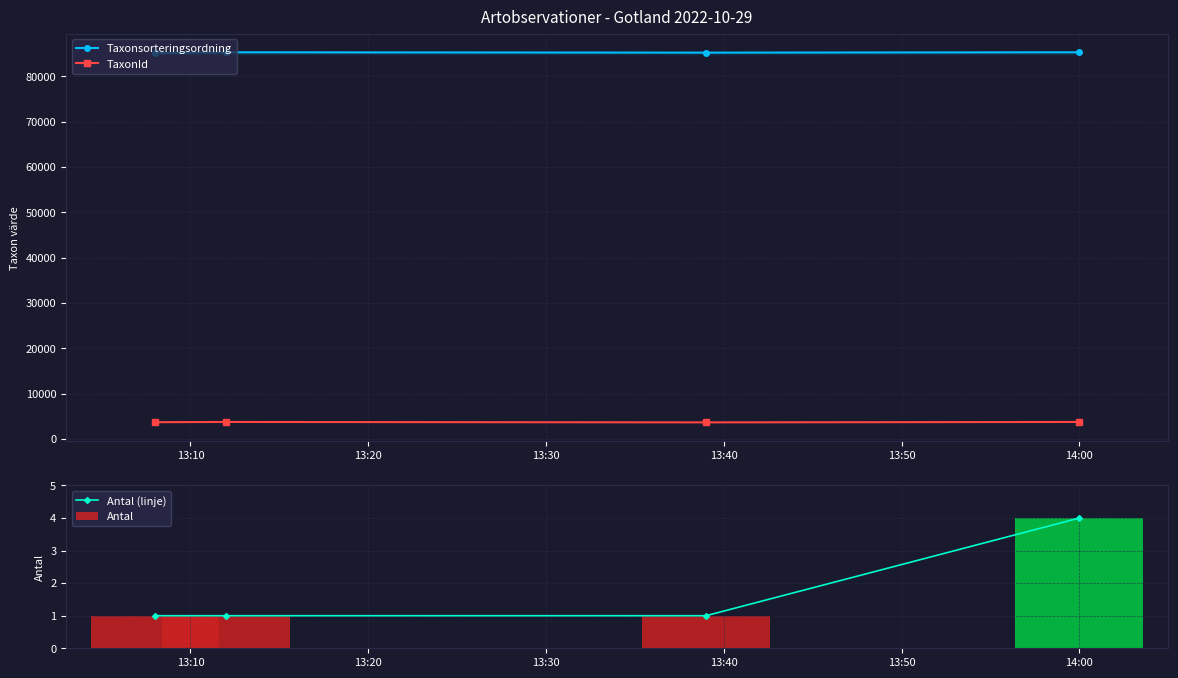

What is the value of the Taxonsorteringsordning point at the 4th from the left?

85318